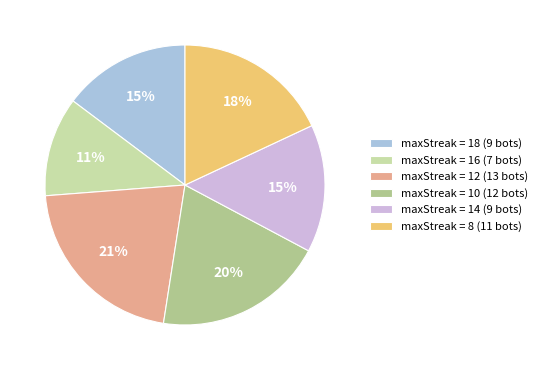

True or false: maxStreak = 8 (11 bots) accounts for 18% of the total.

True